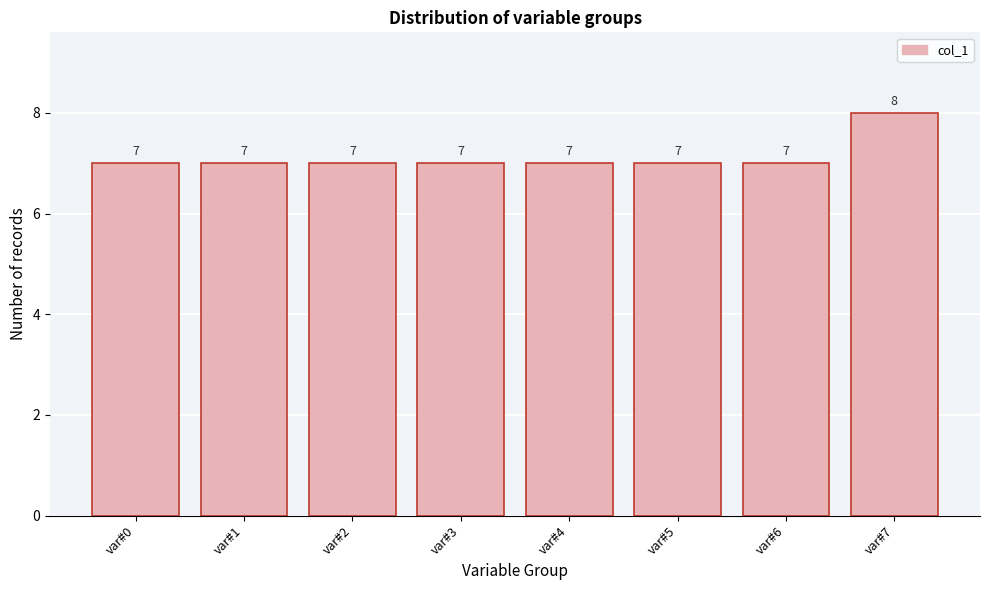

Reading left to right, what are all the values shown in this chart?

7	7	7	7	7	7	7	8